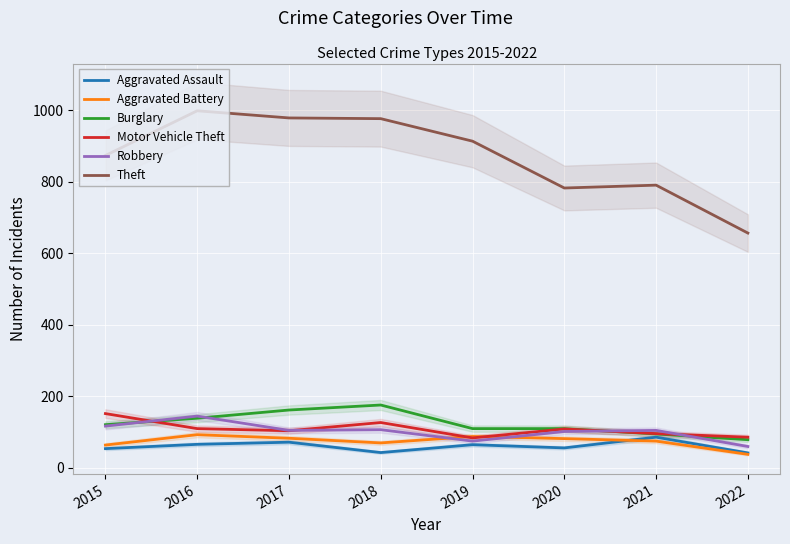

At which category does Theft reach its first local peak?

2016